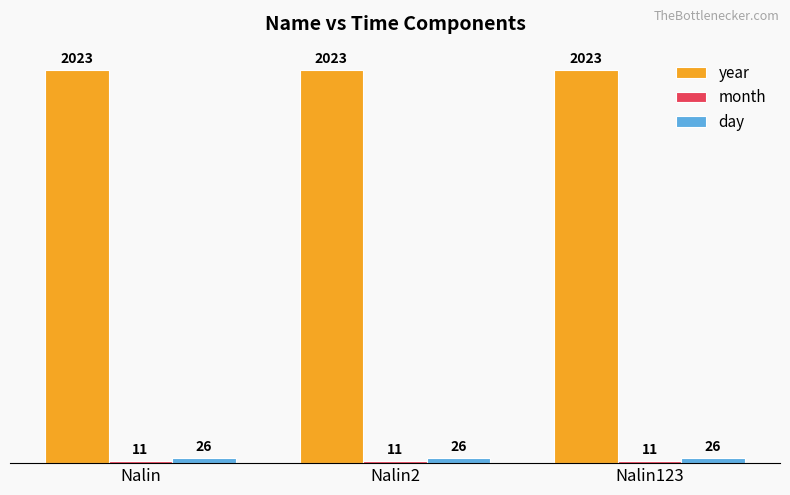

What is the greatest value displayed?

2023